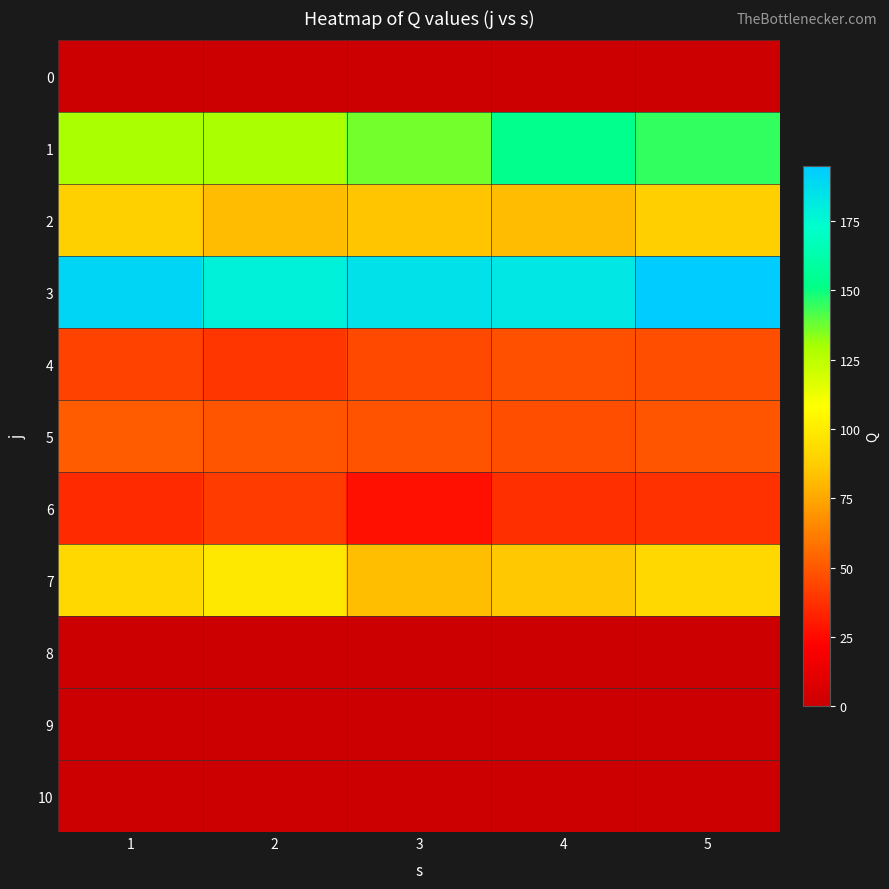

Which series changed the most between 1 and 5?

1